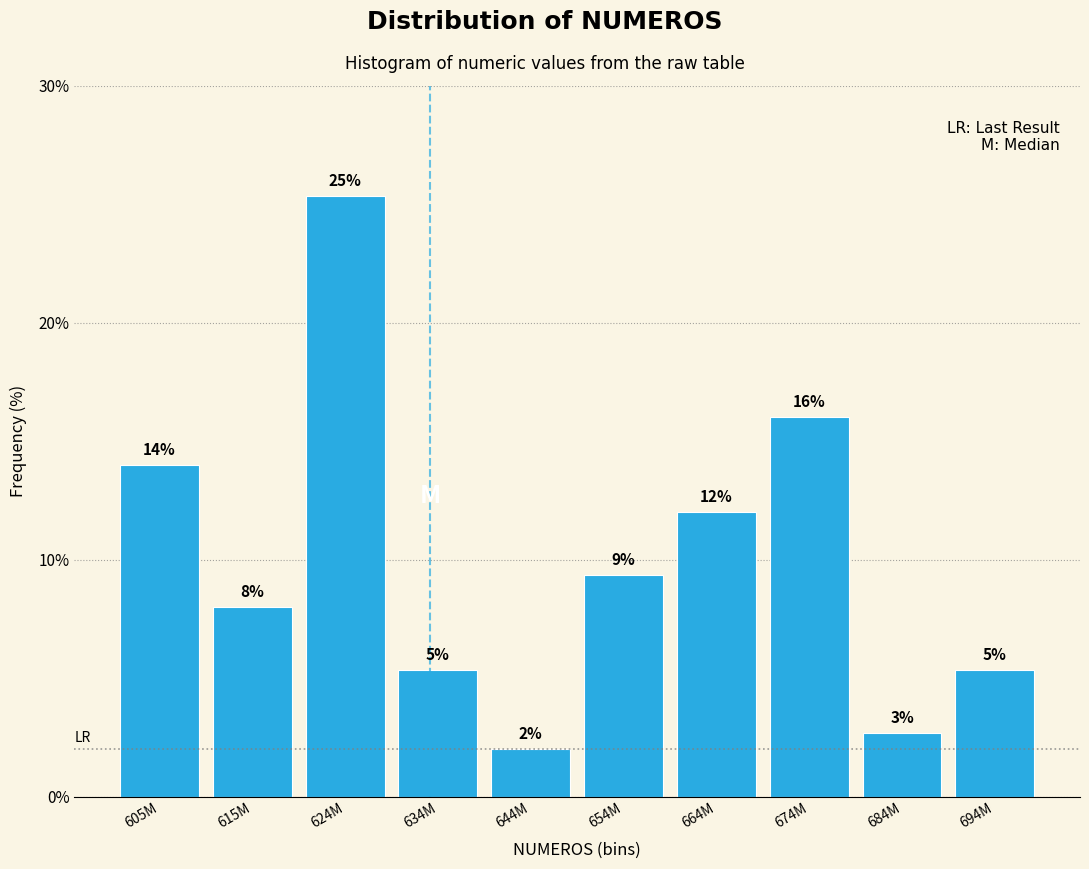

Is it true that the value at 624M is 25.3?

True